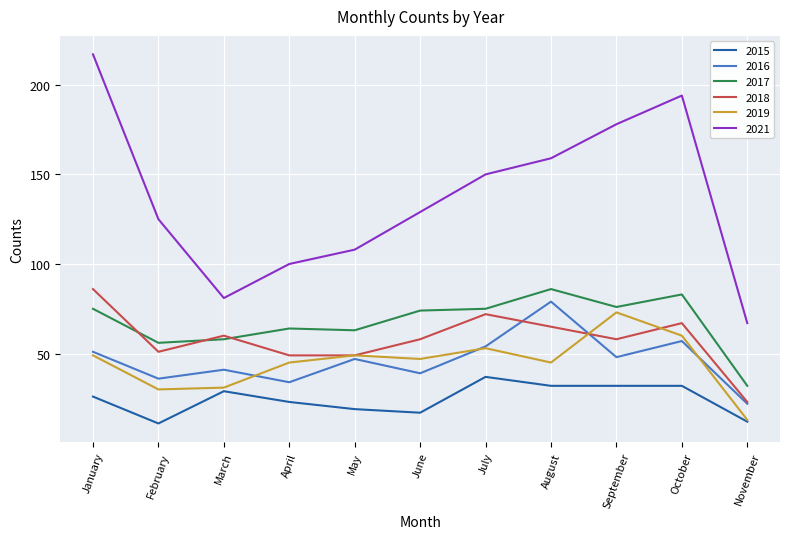

Read the 2018 value at April.

49